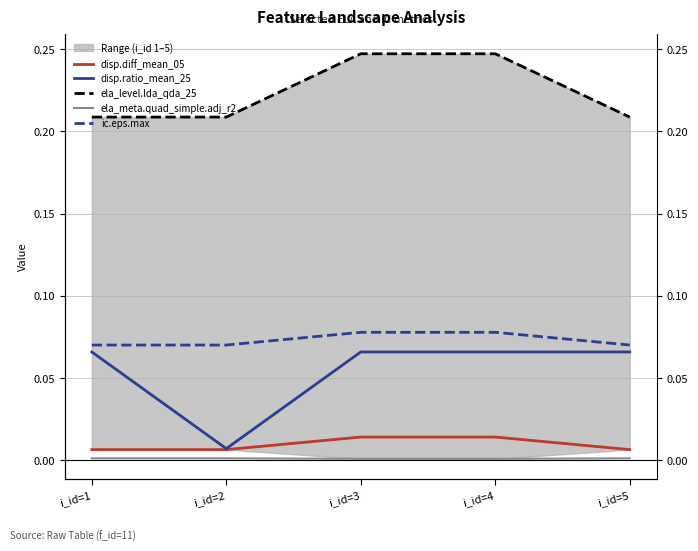

At how many categories does at least one series exceed 0?

5